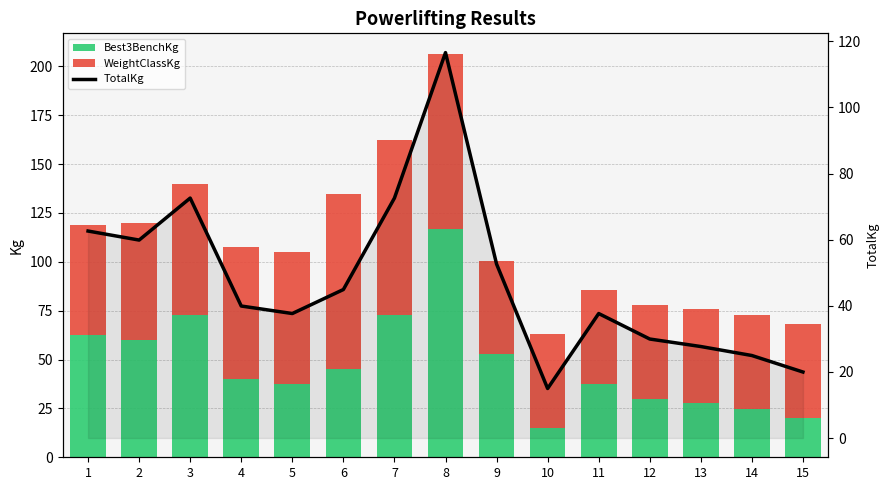

Which series changed the most between 3 and 12?

Best3BenchKg